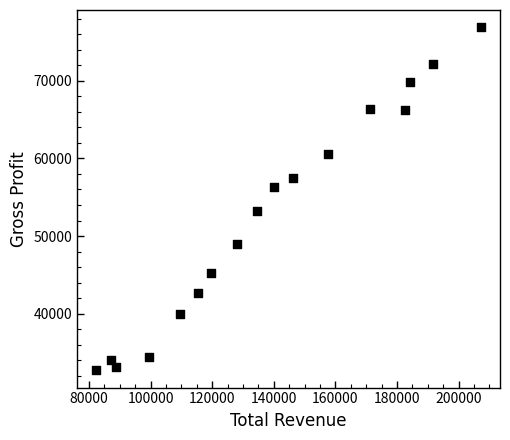

What is the range of Y values (max minus min)?

44200